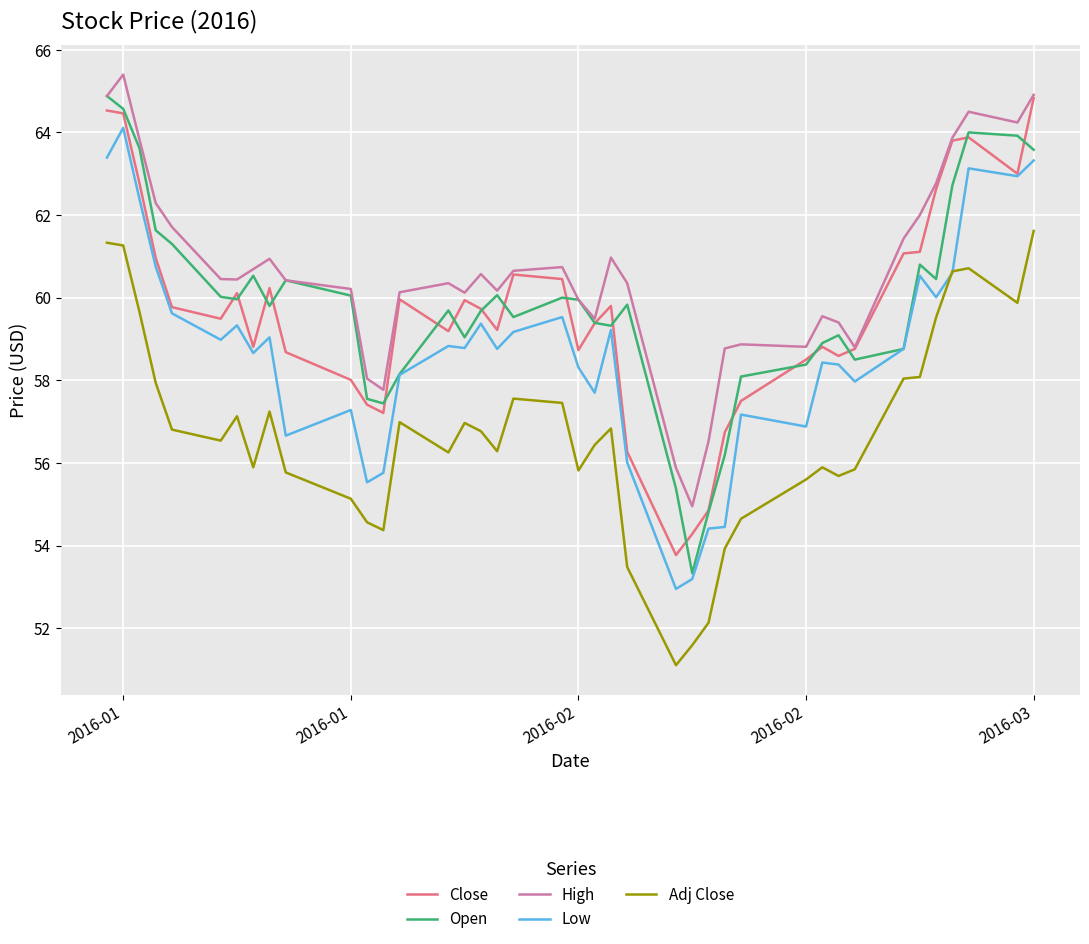

What is the lowest value of the Adj Close series?

51.1